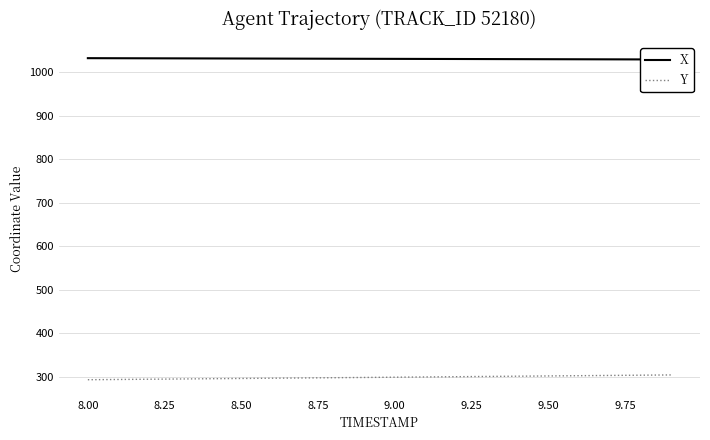

How many values in the Y series exceed 299?

11